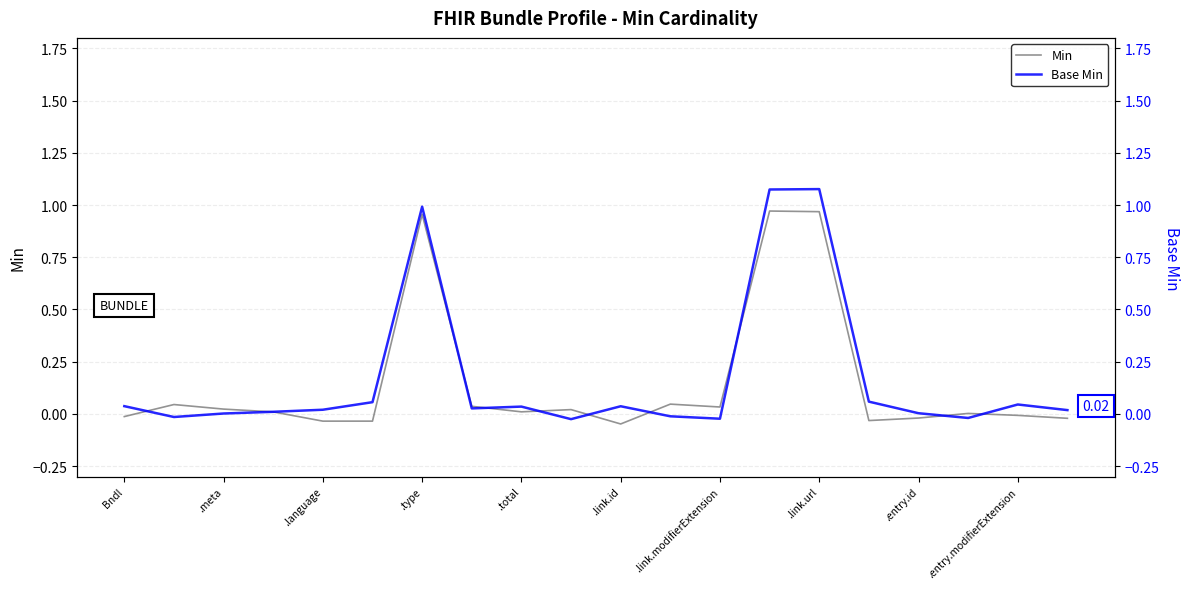

True or false: Base Min and Min cross at least once.

True